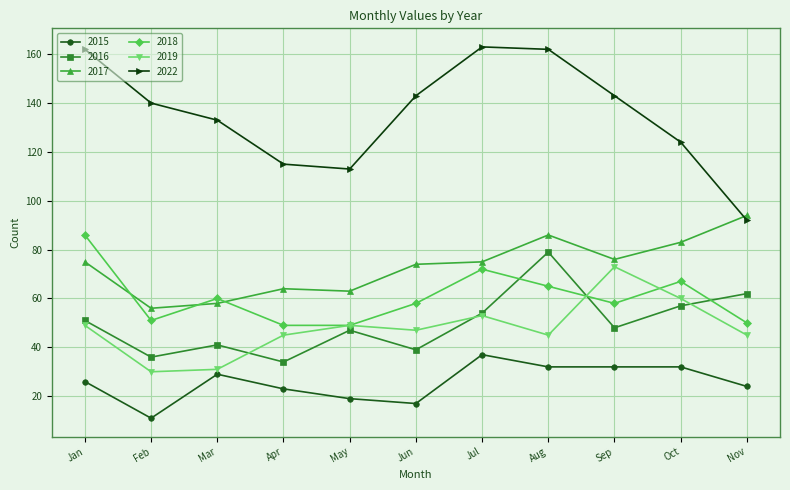

The 2017 series shows 135 at Oct. True or false?

False